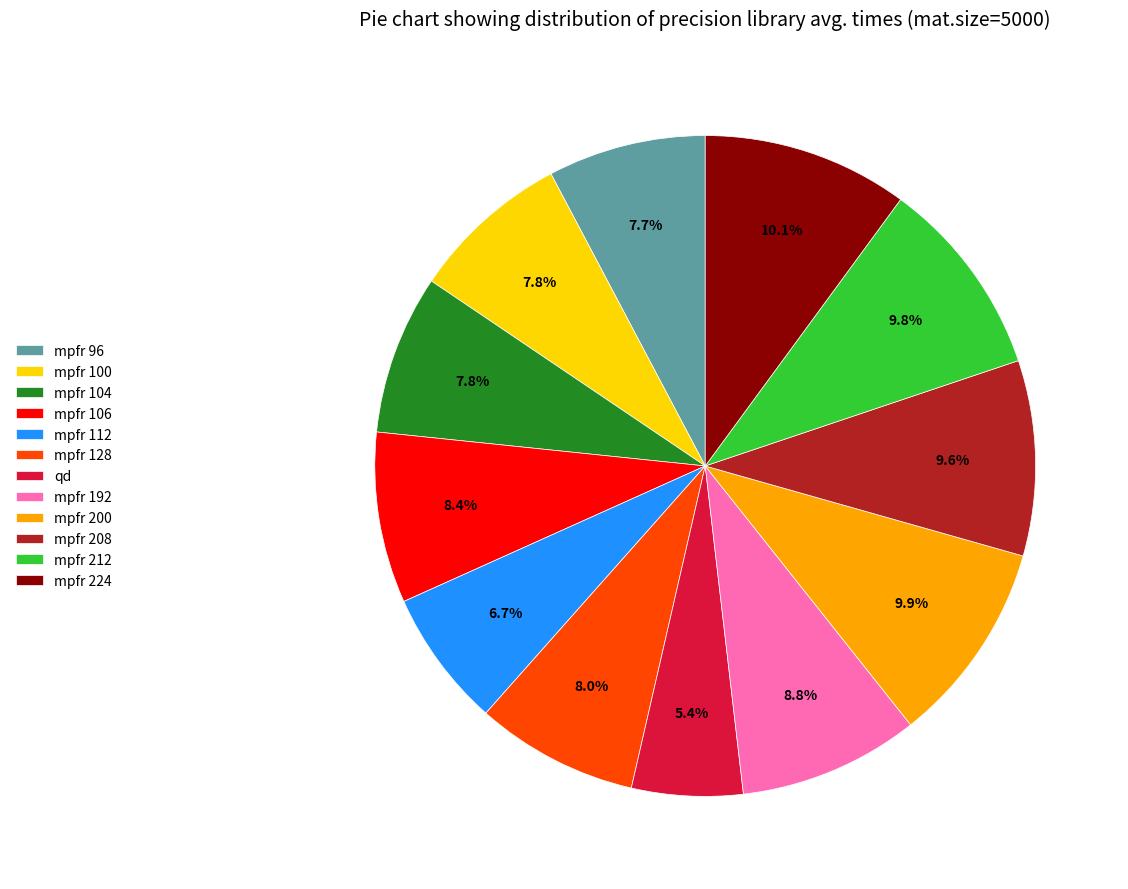

True or false: mpfr 104 accounts for 8% of the total.

True